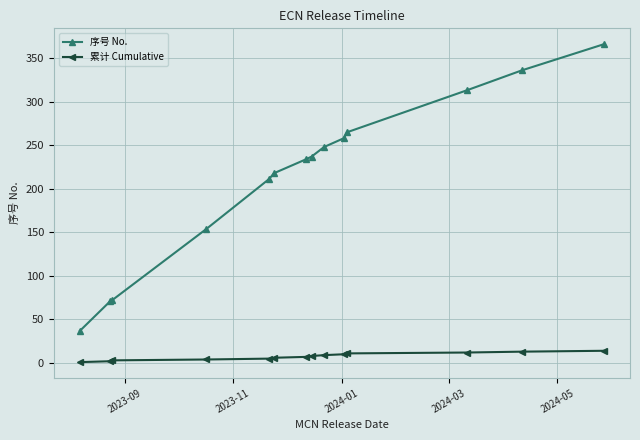

At how many categories does at least one series exceed 203?

10